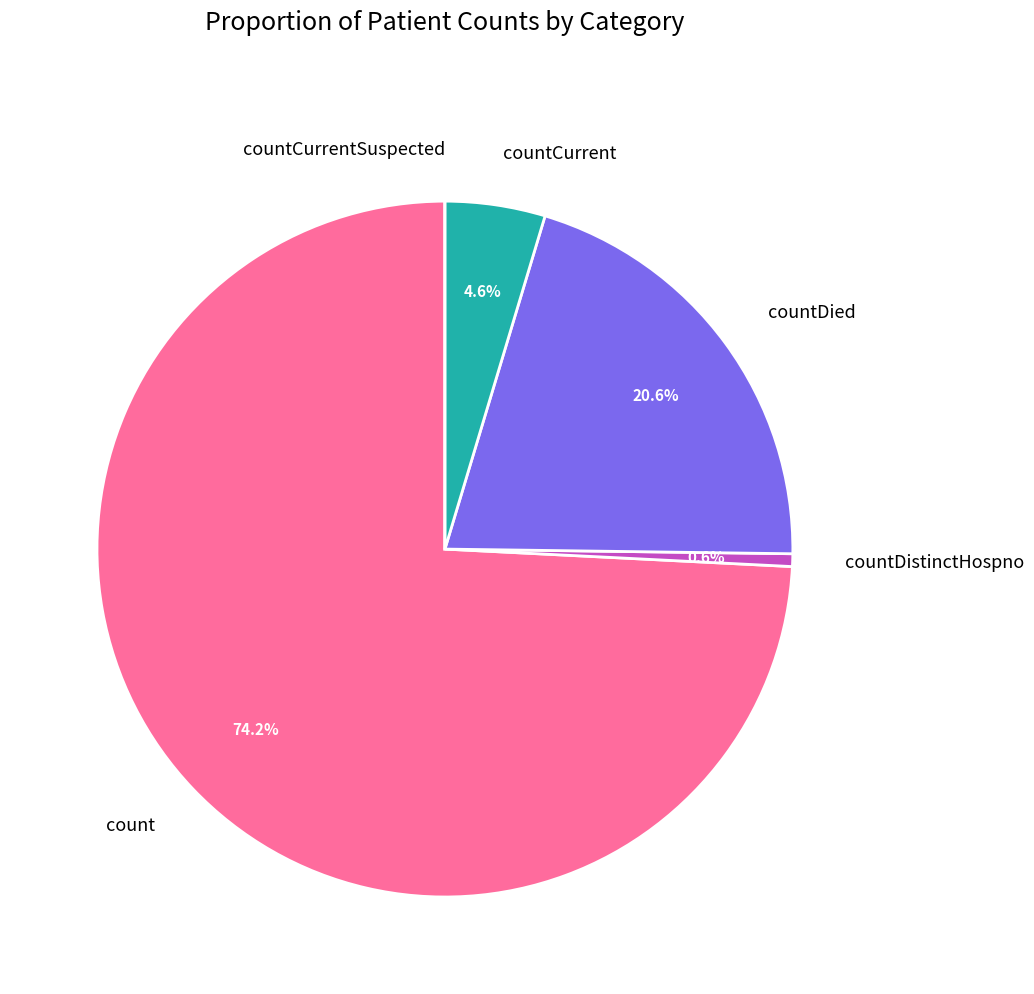

How much of the chart is everything except countCurrent?

95.4%